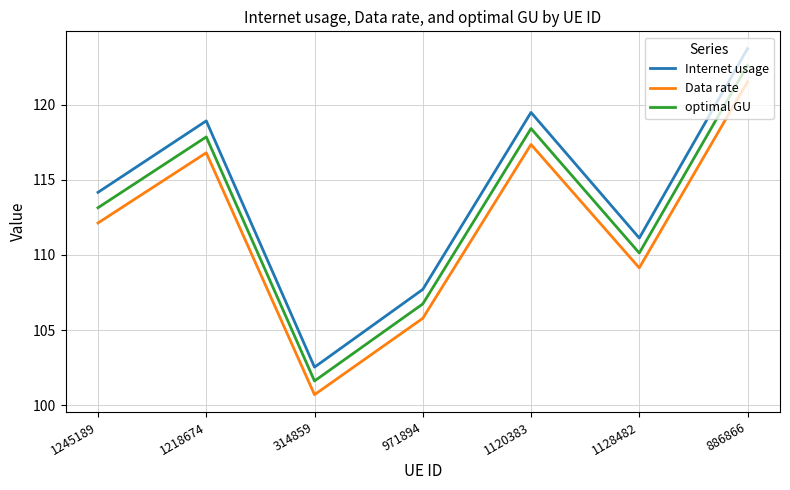

How many lines are shown in the chart?

3